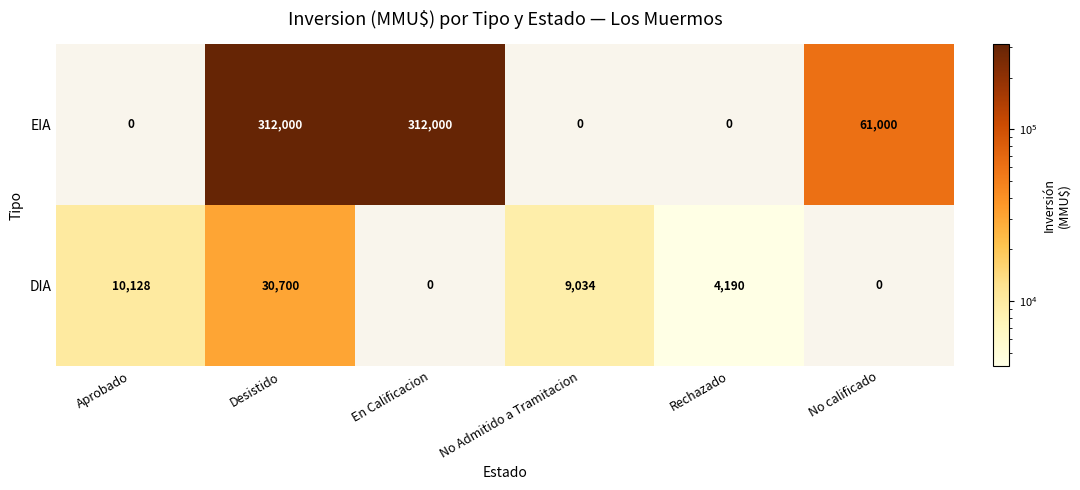

Reading right to left, transcribe all the data shown in this chart.

EIA: No calificado=61000	Rechazado=0	No Admitido a Tramitacion=0	En Calificacion=312000	Desistido=312000	Aprobado=0
DIA: No calificado=0	Rechazado=4190	No Admitido a Tramitacion=9034	En Calificacion=0	Desistido=30700	Aprobado=10128